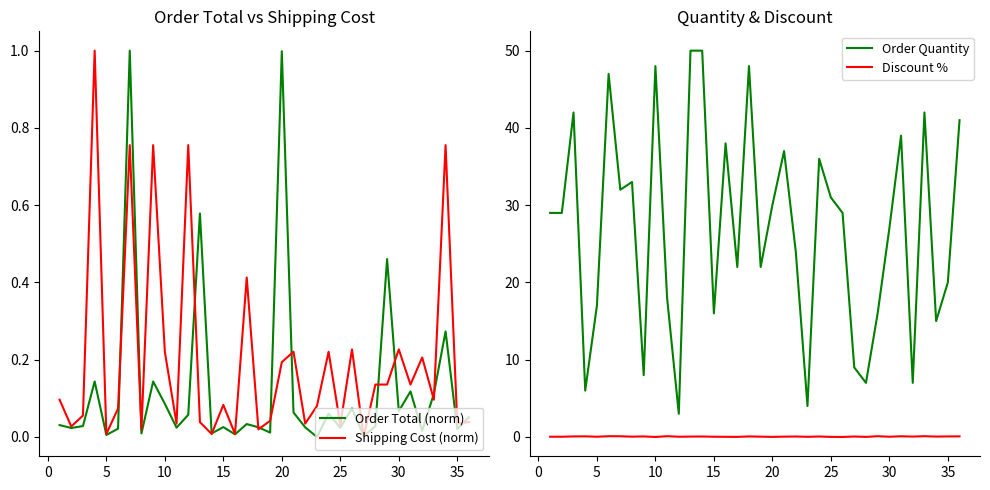

Is it true that Order Quantity equals 27.0 at 30?

True